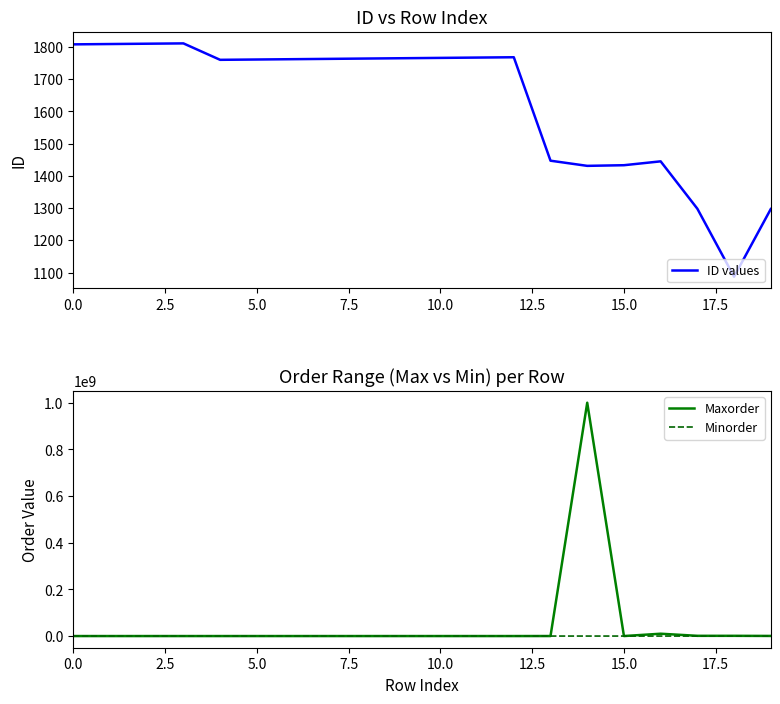

How many intersections are there between ID values and Maxorder?

3